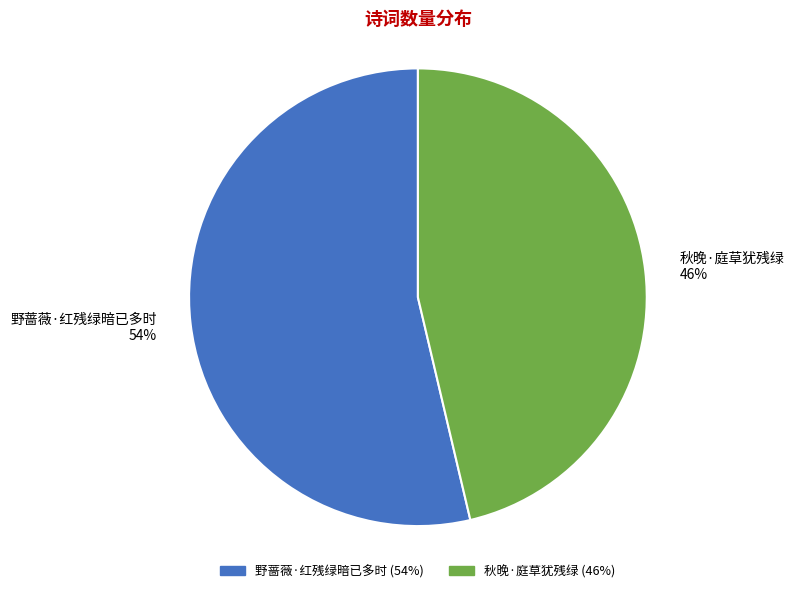

To the nearest percent, what is the combined percentage of 野蔷薇·红残绿暗已多时 54% and 秋晚·庭草犹残绿 46%?

100%